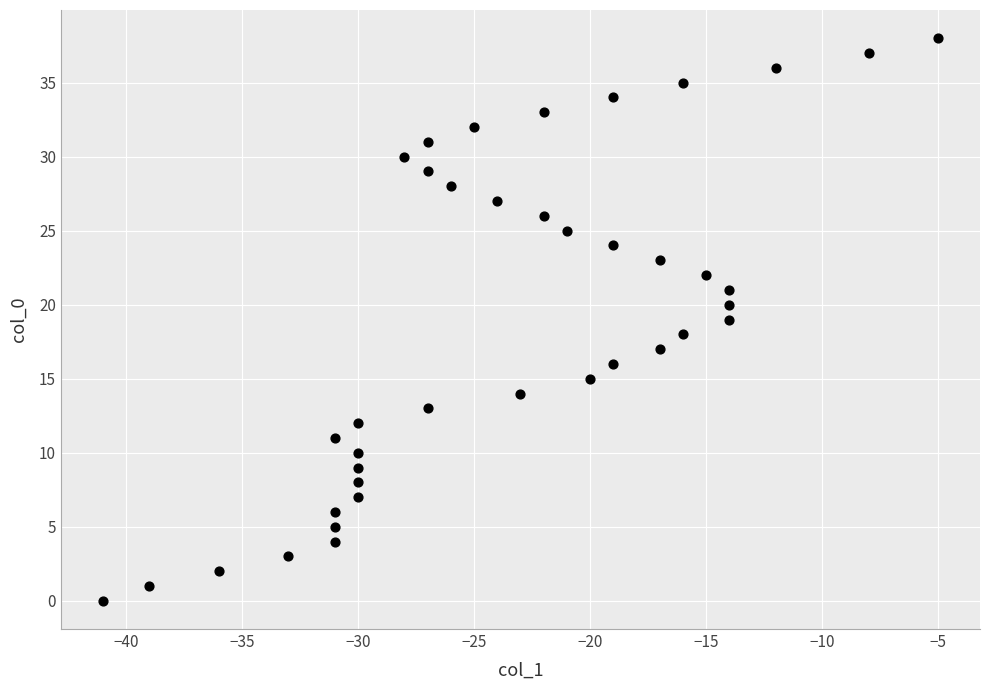

What is the range of Y values (max minus min)?

38